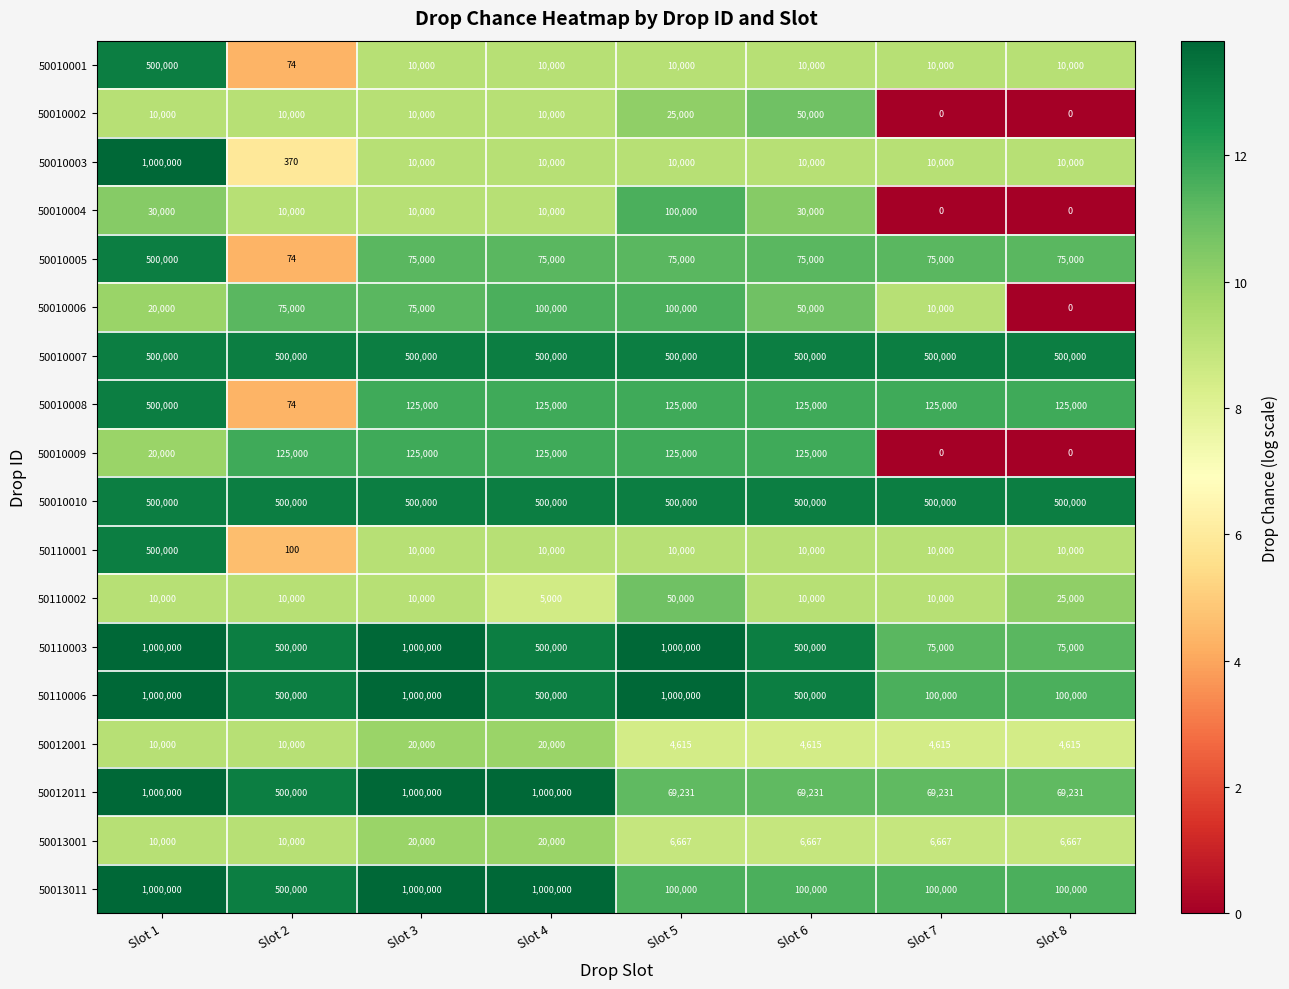

The value of 50010004 at Slot 4 is 14011. True or false?

False